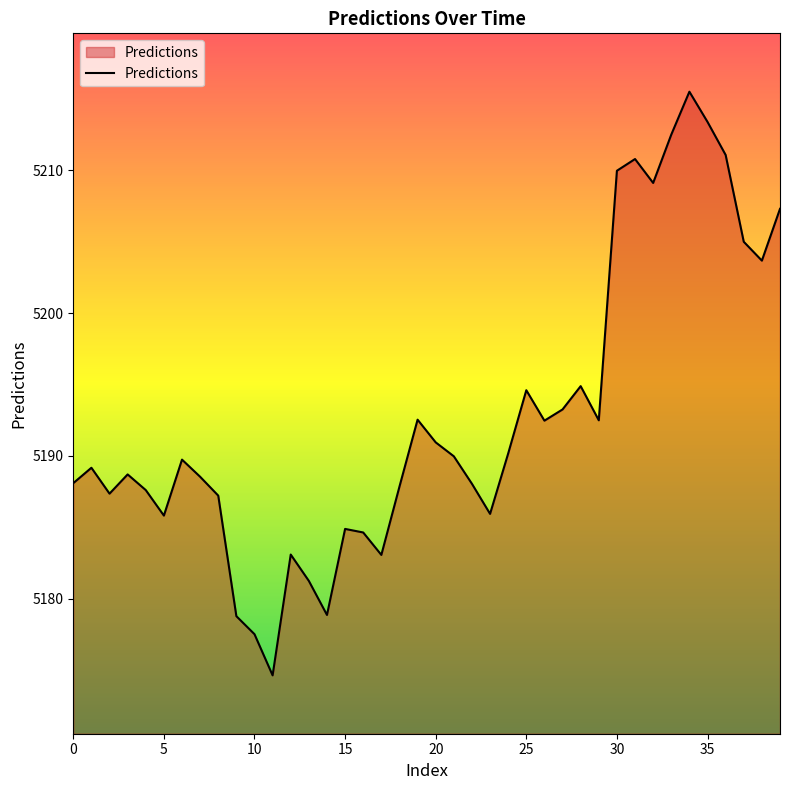

What is the greatest value displayed?

5215.5